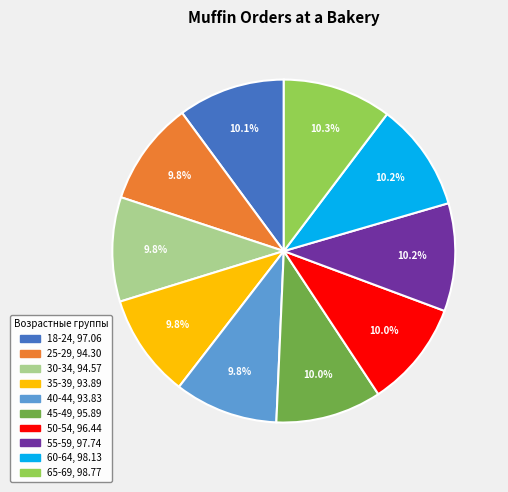

Do 25-29 and 65-69 together represent more than half of the pie?

No